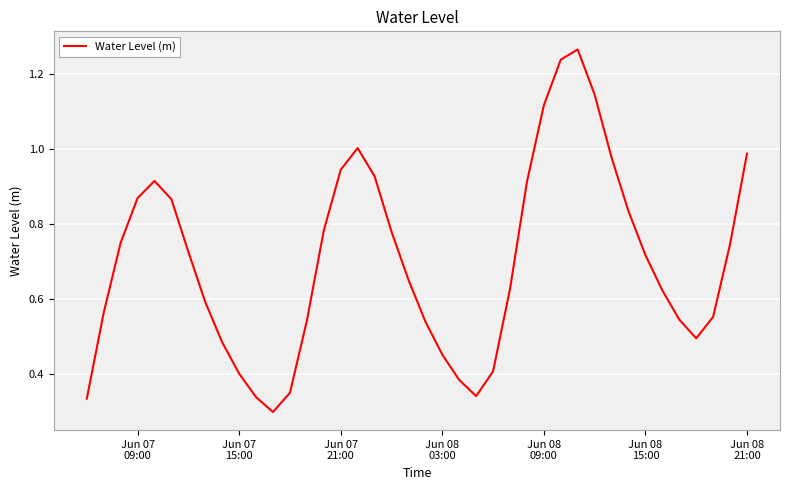

How many categories are shown in the chart?

40